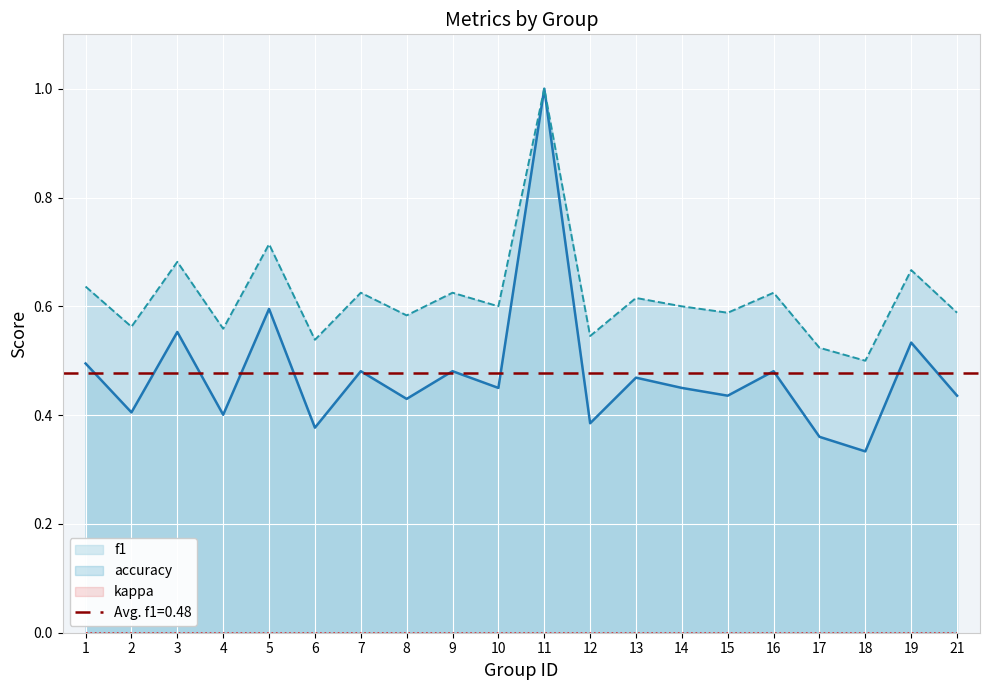

What is the maximum value for accuracy?

1.0